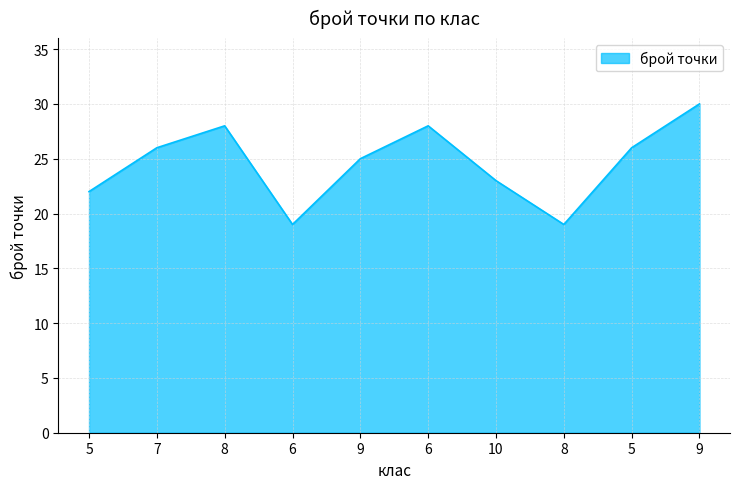

How many lines are shown in the chart?

1